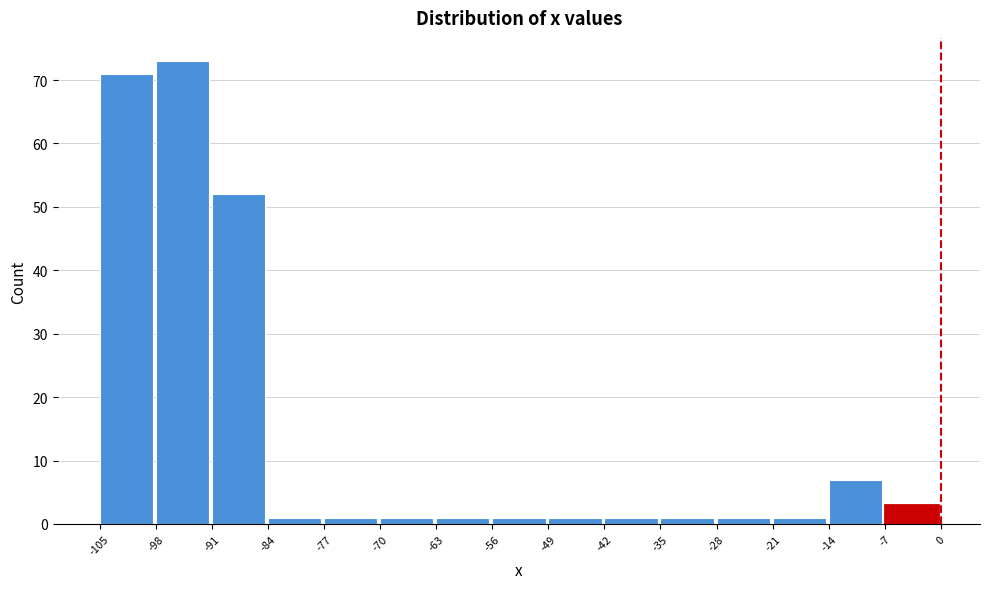

Reading left to right, list every bar in this chart as the range it spans on the x-axis followed by its height. The values are not printed on the chart, so give them approximately, as read against the axis.

-105 to -98: 71
-98 to -91: 73
-91 to -84: 52
-84 to -77: 1
-77 to -70: 1
-70 to -63: 1
-63 to -56: 1
-56 to -49: 1
-49 to -42: 1
-42 to -35: 1
-35 to -28: 1
-28 to -21: 1
-21 to -14: 1
-14 to -7: 7
-7 to 0: 3